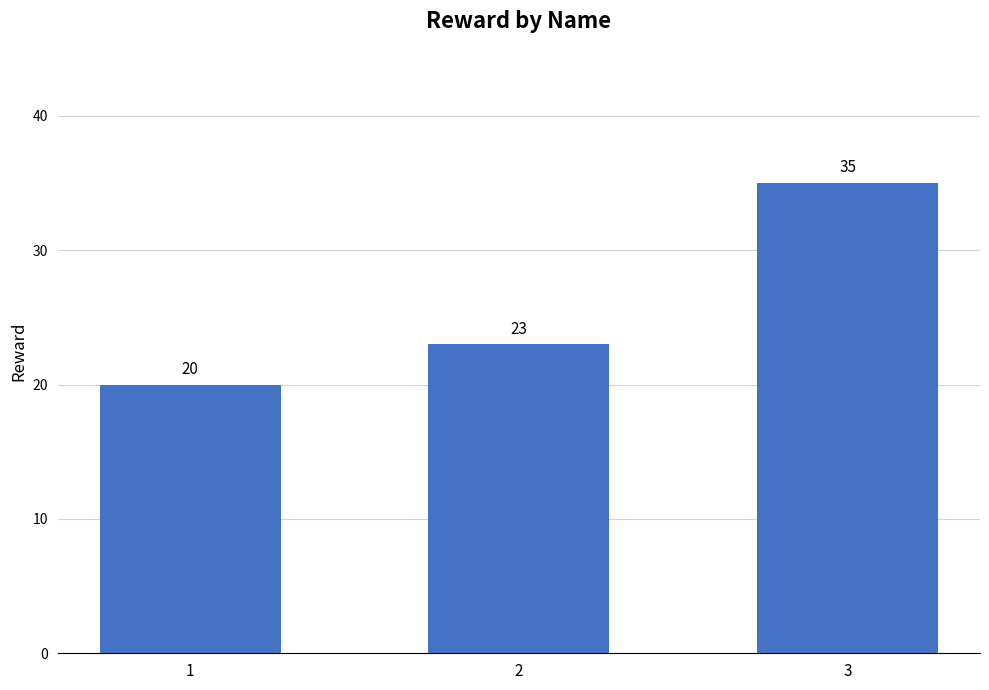

Reading right to left, list all the values displayed in this chart.

3=35	2=23	1=20